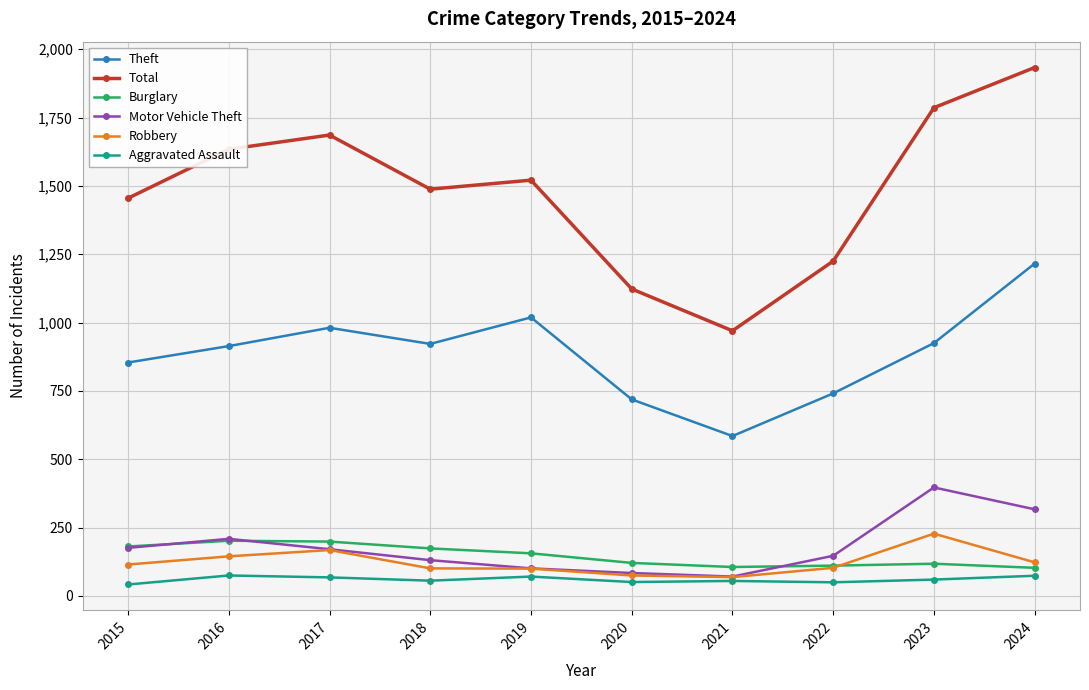

What is the spread (max minus min) of values at 2022?

1175